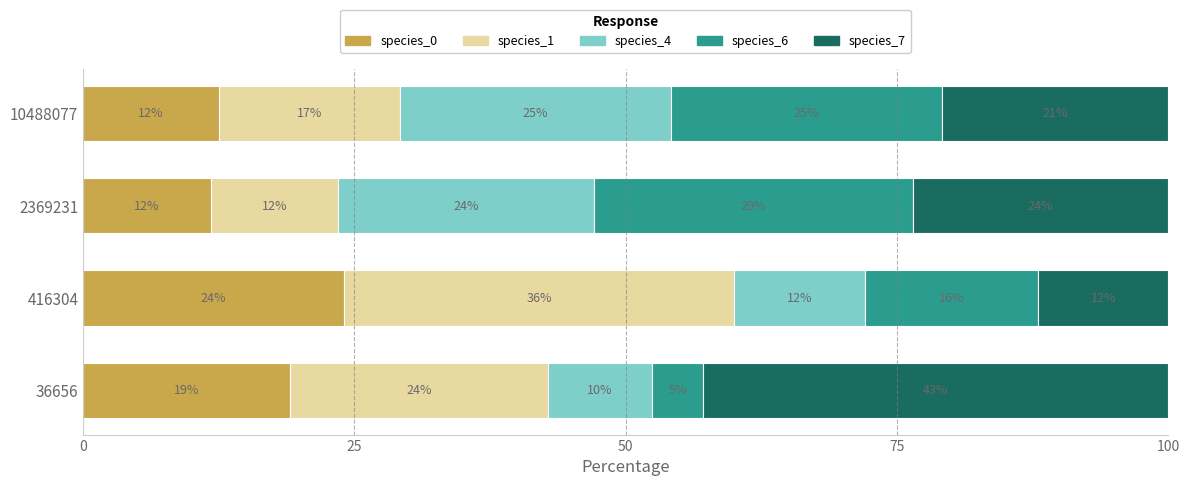

At which label does species_0 reach its peak?

416304